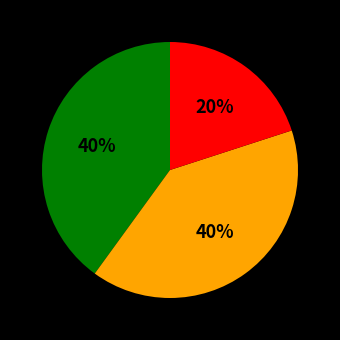

Is there any slice that represents more than half of the pie?

No